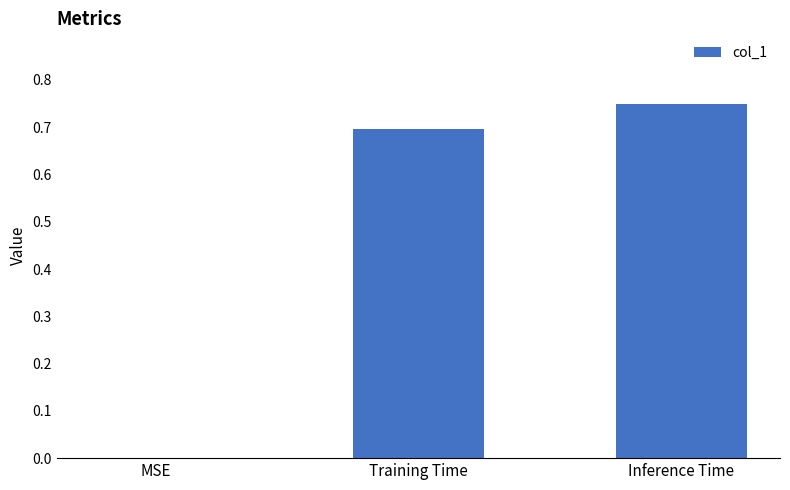

The value at Inference Time is 0.7. True or false?

True